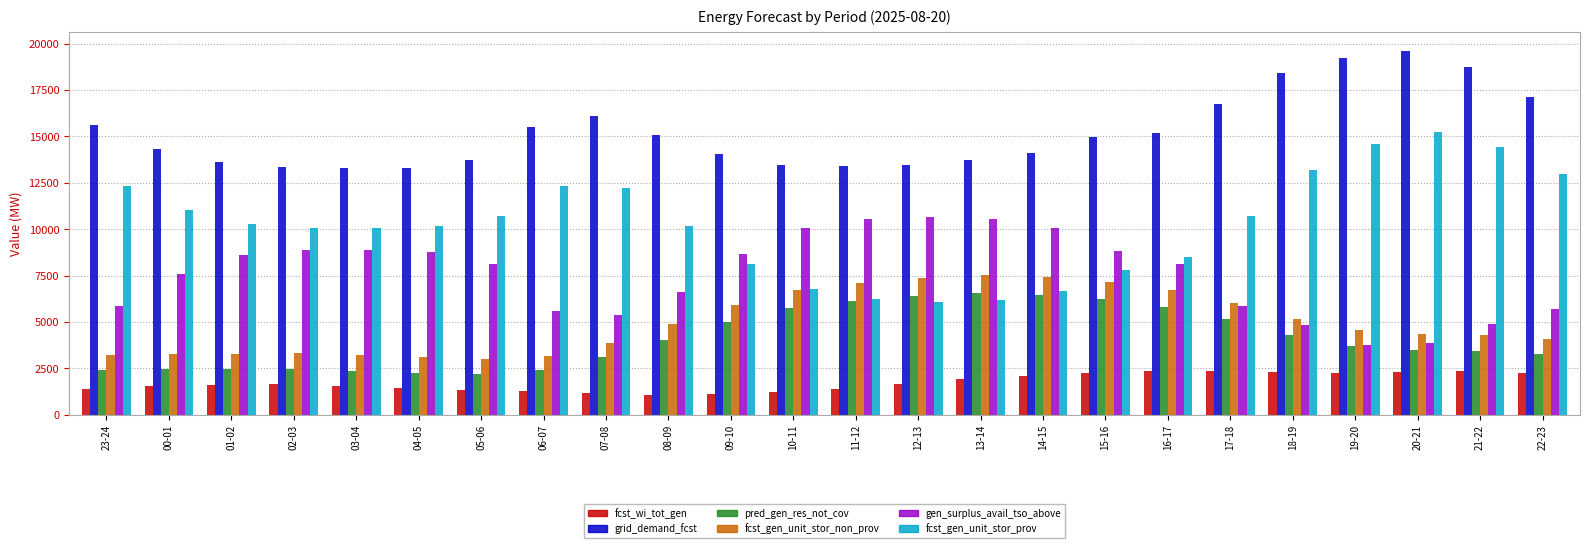

What is the total value across all series at 21-22?

48120